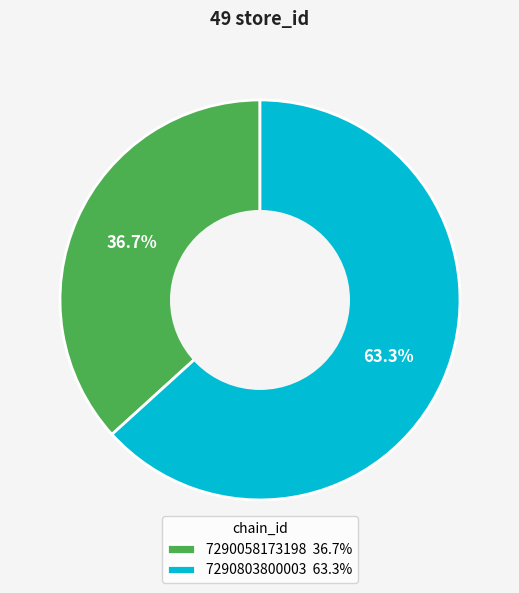

Is the sum of 7290803800003 and 7290058173198 greater than half?

Yes